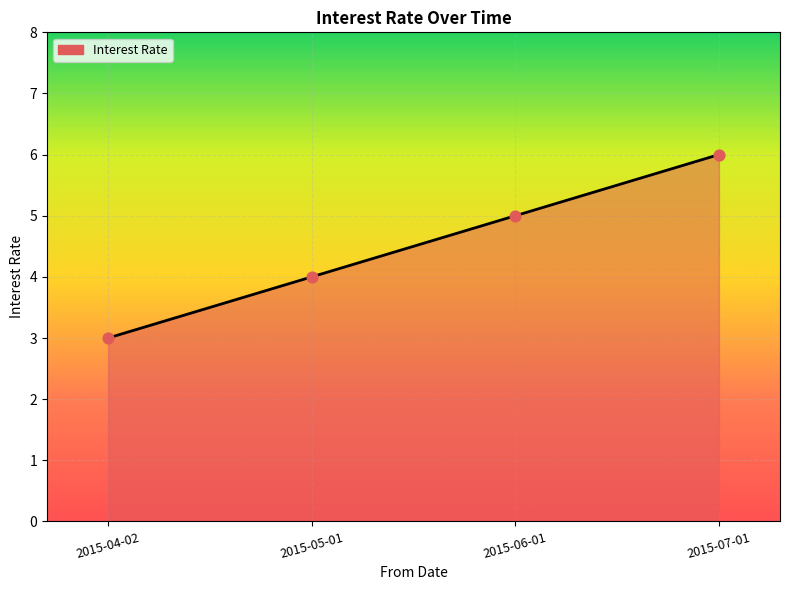

What is the ratio of the value at 2015-07-01 to the value at 2015-05-01?

1.5